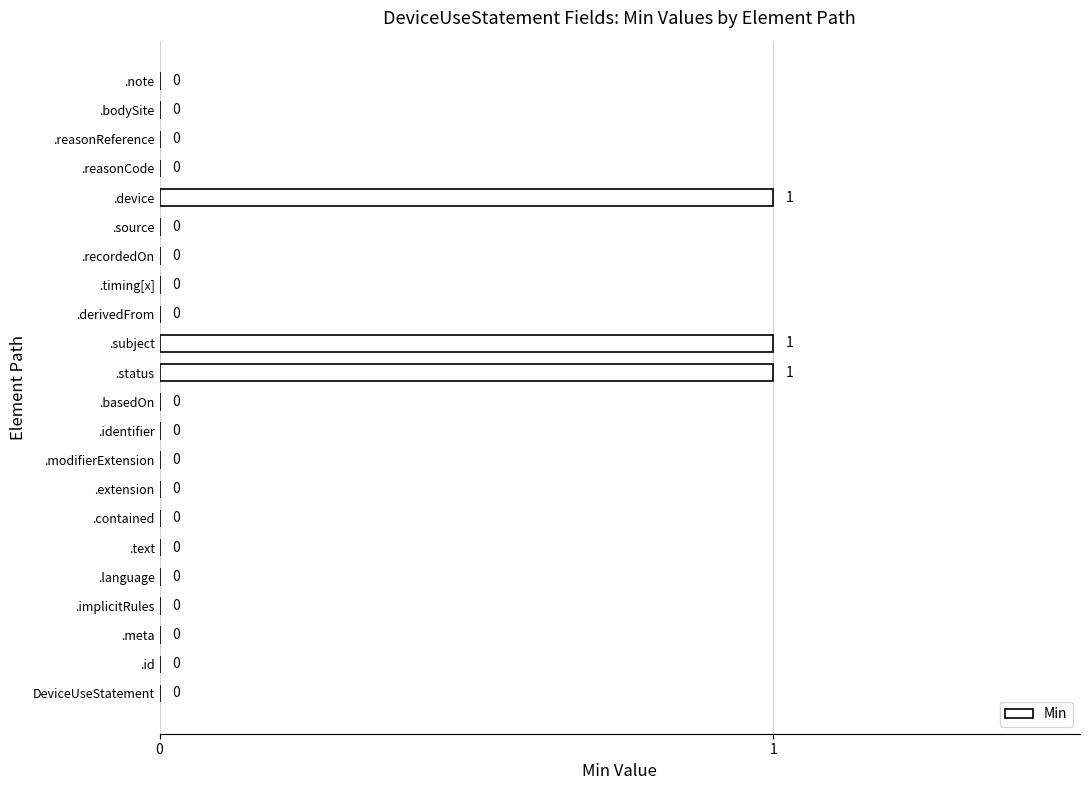

What is the greatest value displayed?

1